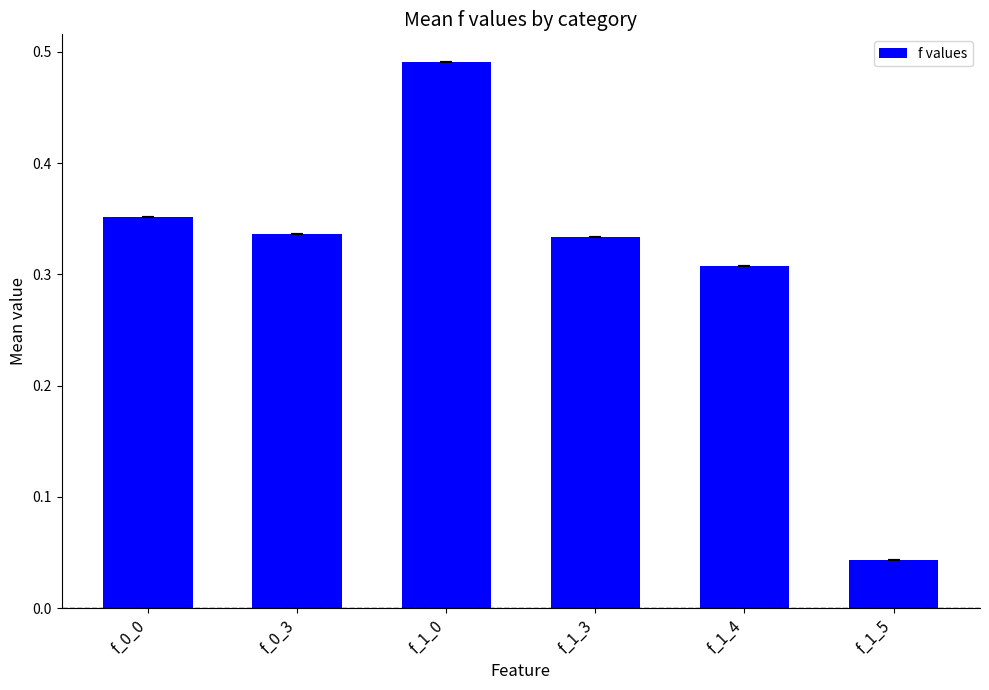

What is the label of the 6th bar from the left?

f_1_5